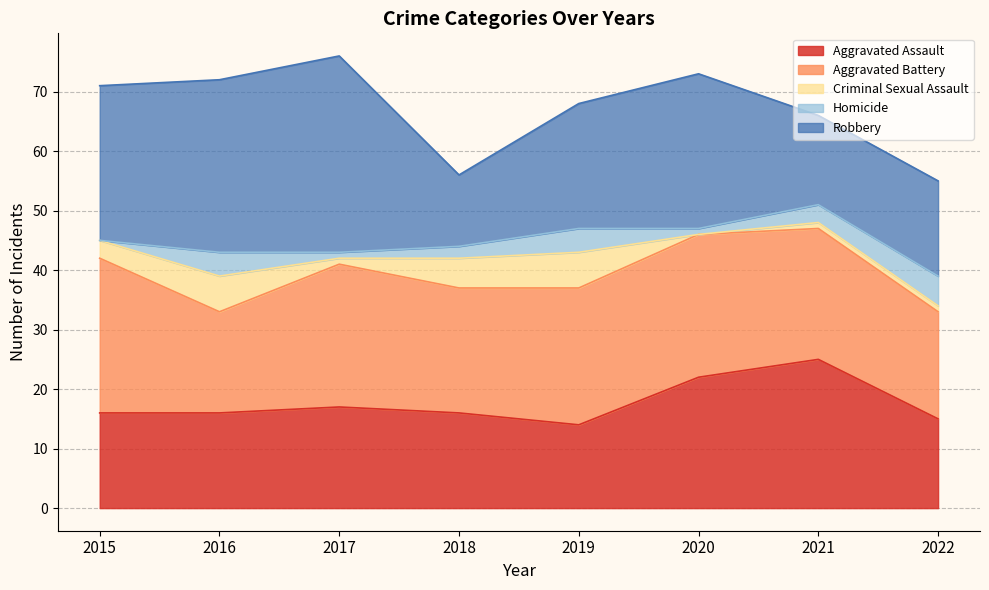

At 2017, list the series in order from smallest to largest.

Criminal Sexual Assault, Homicide, Aggravated Assault, Aggravated Battery, Robbery